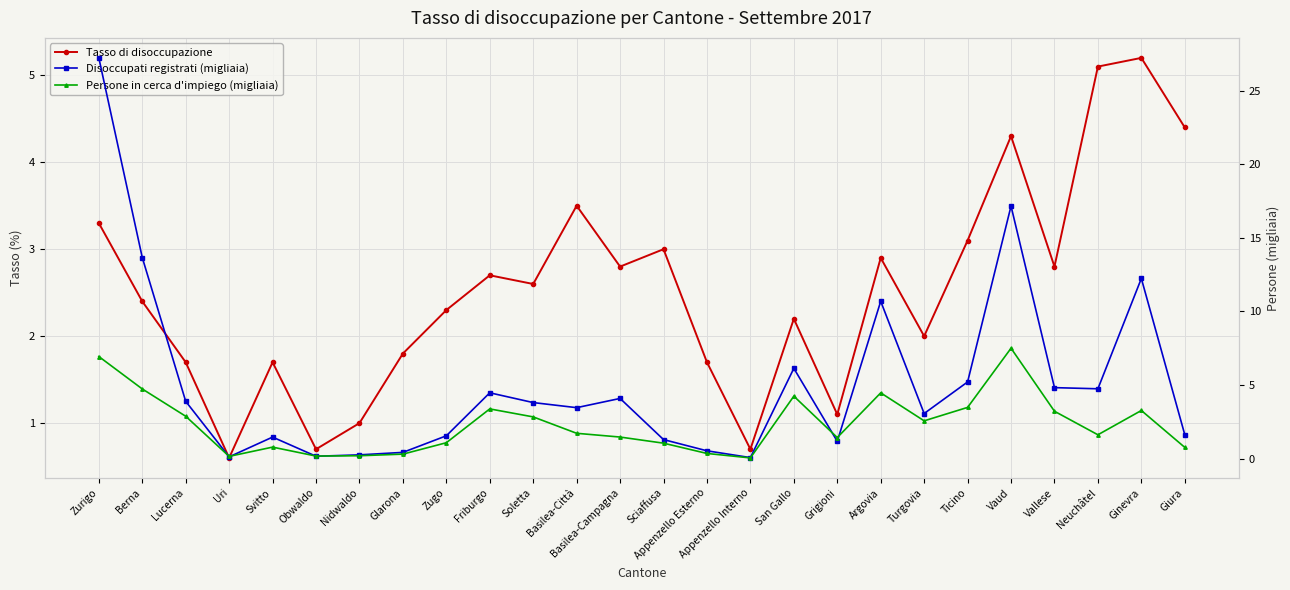

At which label does Persone in cerca d'impiego (migliaia) first exceed 1?

Zurigo